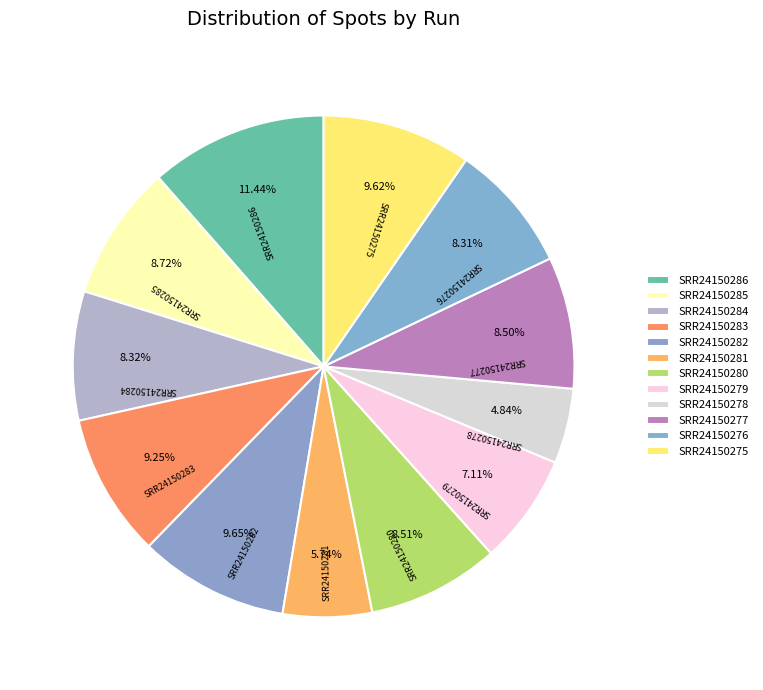

To the nearest percent, what portion does SRR24150280 represent?

9%